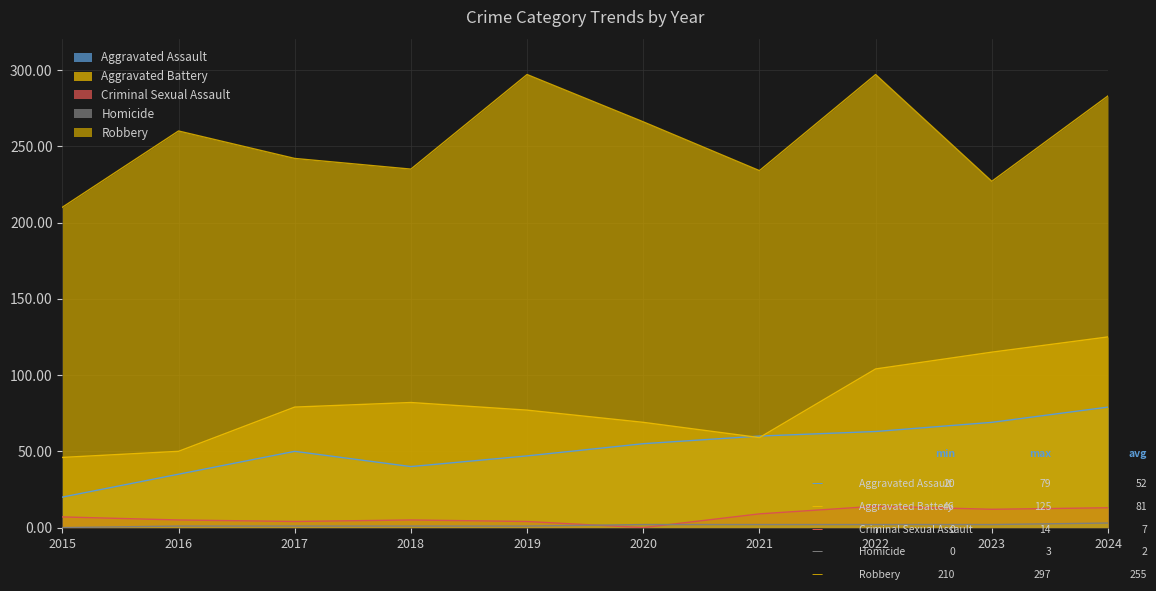

True or false: Aggravated Battery has more than 1 interior local peaks.

False